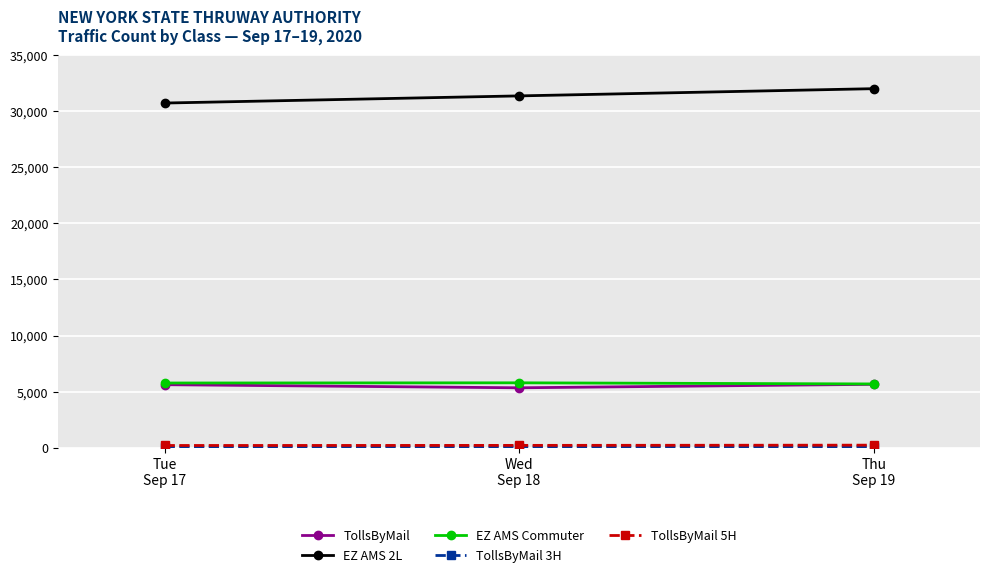

What is the highest value of the TollsByMail series?

5654